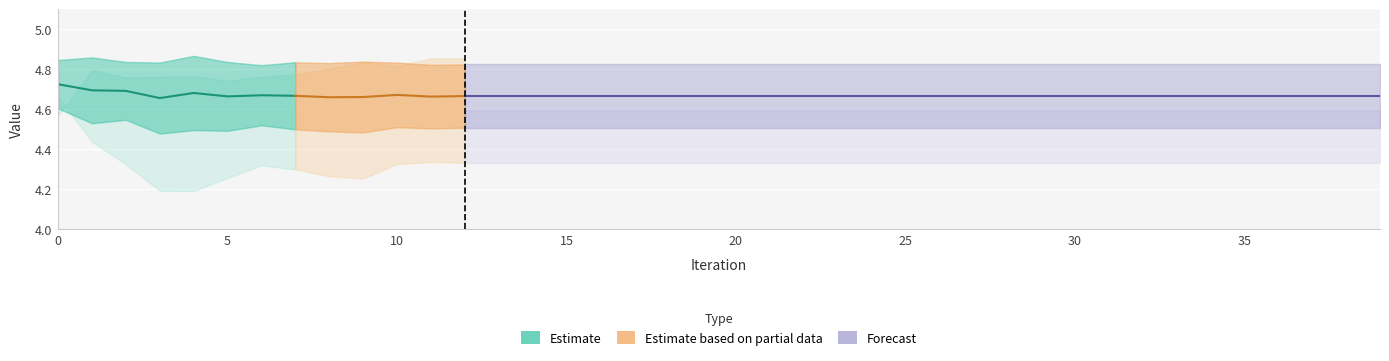

Is this an area chart (filled region under the line)?

No